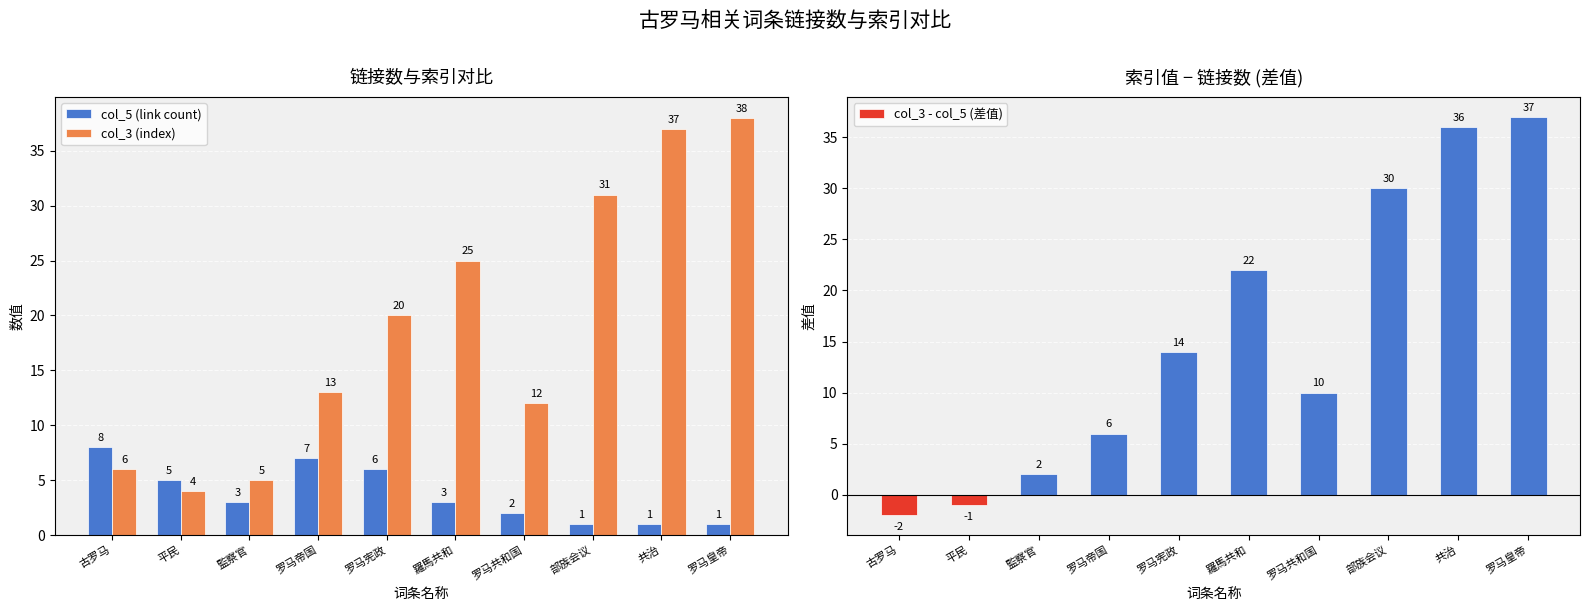

The value of col_3 - col_5 (差值) at 罗马皇帝 is 37. True or false?

True